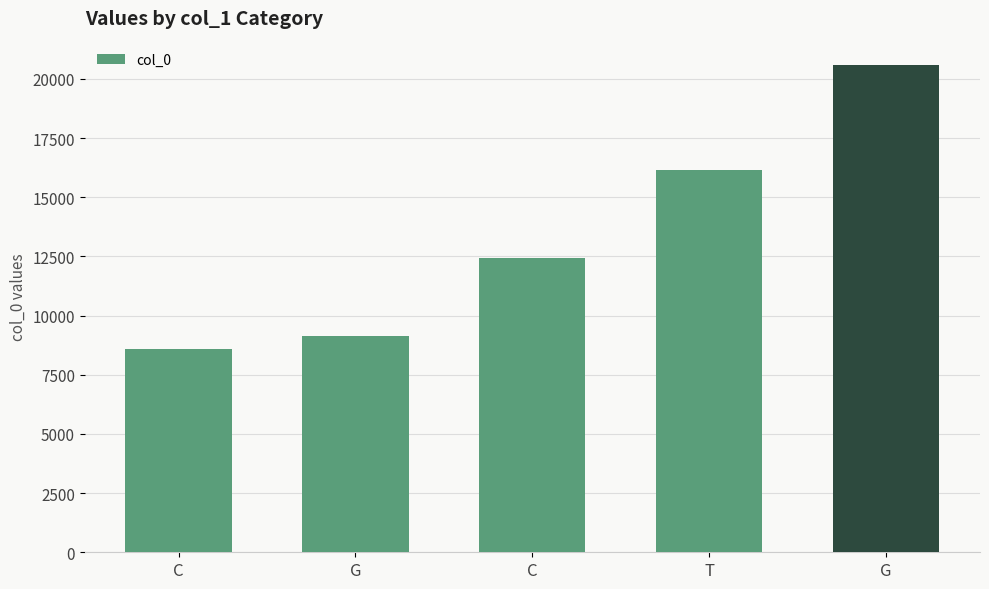

What is the value of the 1st bar from the left?

8599